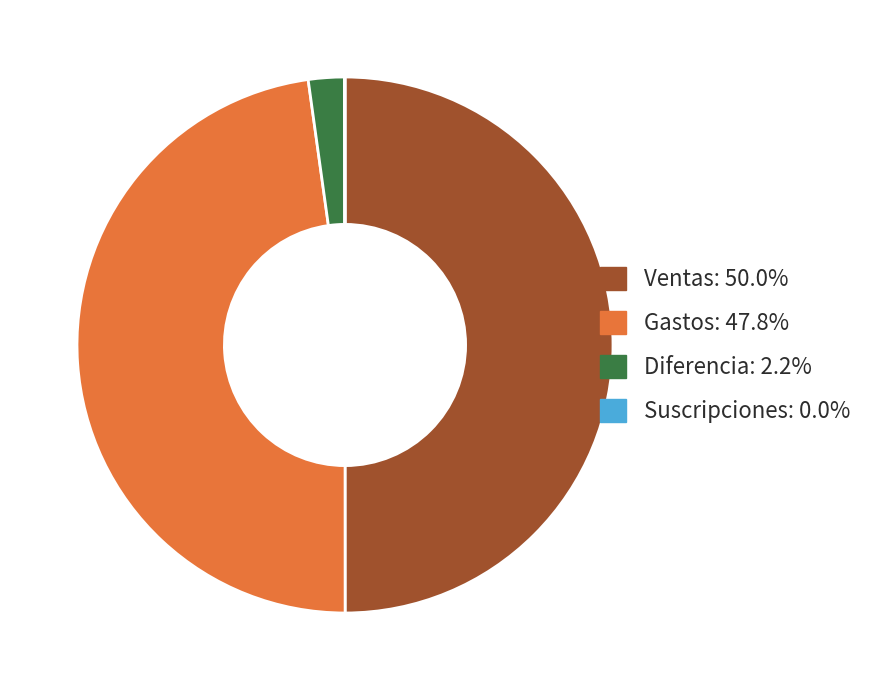

Do Gastos and Ventas together represent more than half of the pie?

Yes